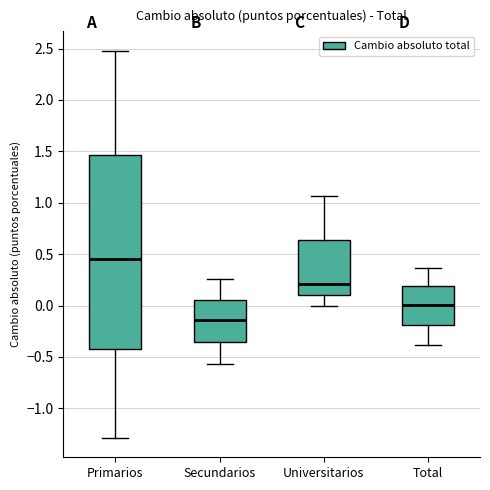

Reading left to right, transcribe this box plot: for each box, give where its median line is, the range the box spans, and where its two whiskers end, as read against the y-axis. The values are not printed on the chart, so give them approximately, as read against the axis.

Primarios: median 0.45, box -0.40 to 1.45, whiskers -1.30 to 2.50
Secundarios: median -0.15, box -0.35 to 0.05, whiskers -0.55 to 0.25
Universitarios: median 0.20, box 0.10 to 0.65, whiskers 0.00 to 1.05
Total: median 0.00, box -0.20 to 0.20, whiskers -0.40 to 0.35